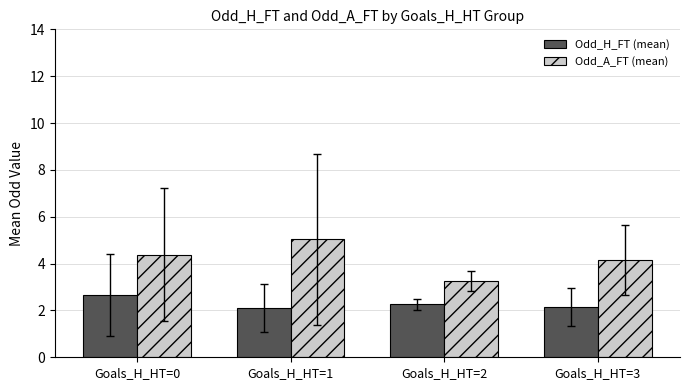

What is the value of the Odd_A_FT (mean) bar at the 4th from the left?

4.2